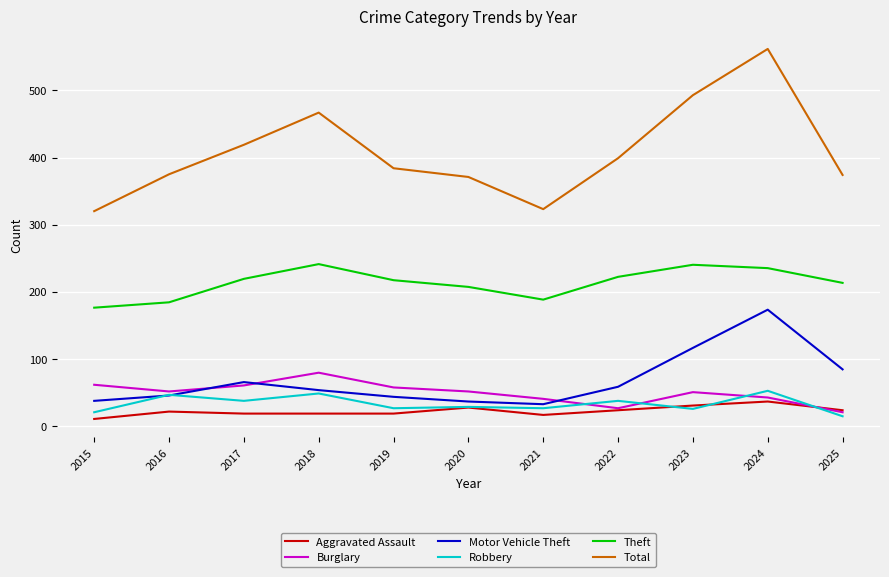

How many times do Motor Vehicle Theft and Burglary cross each other?

3